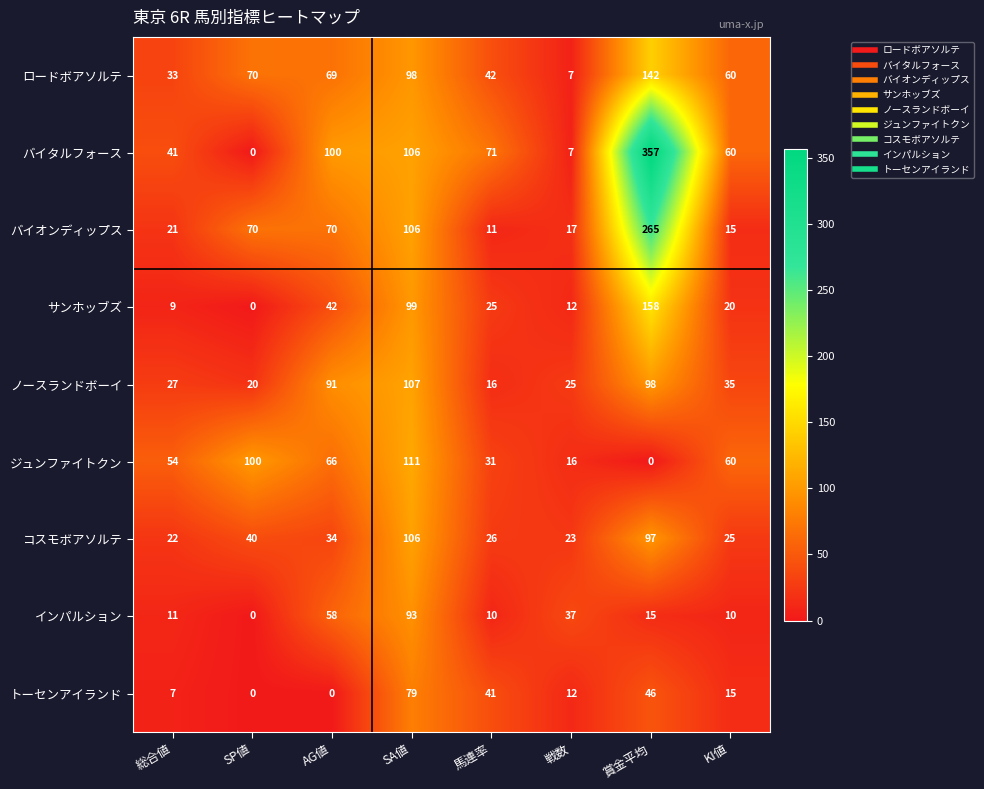

The ジュンファイトクン series shows 8 at 戦数. True or false?

False